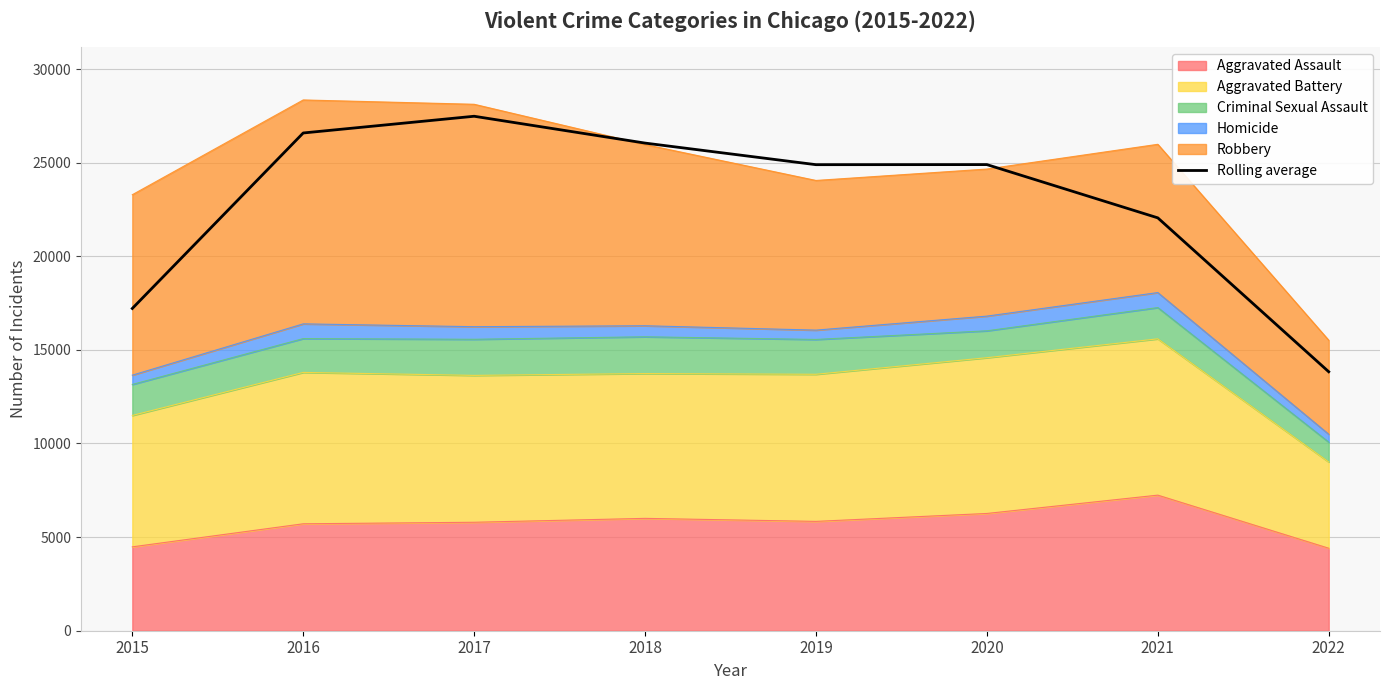

Rank the categories by value from highest to lowest.

2017, 2016, 2018, 2020, 2019, 2021, 2015, 2022